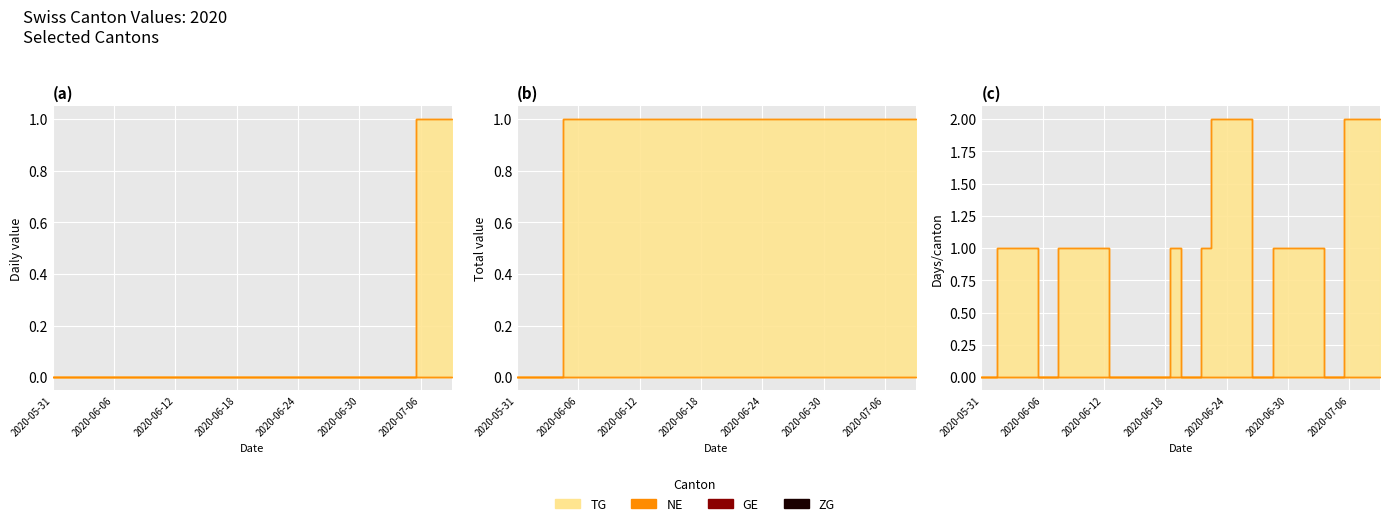

True or false: NE and BL cross at least once.

False